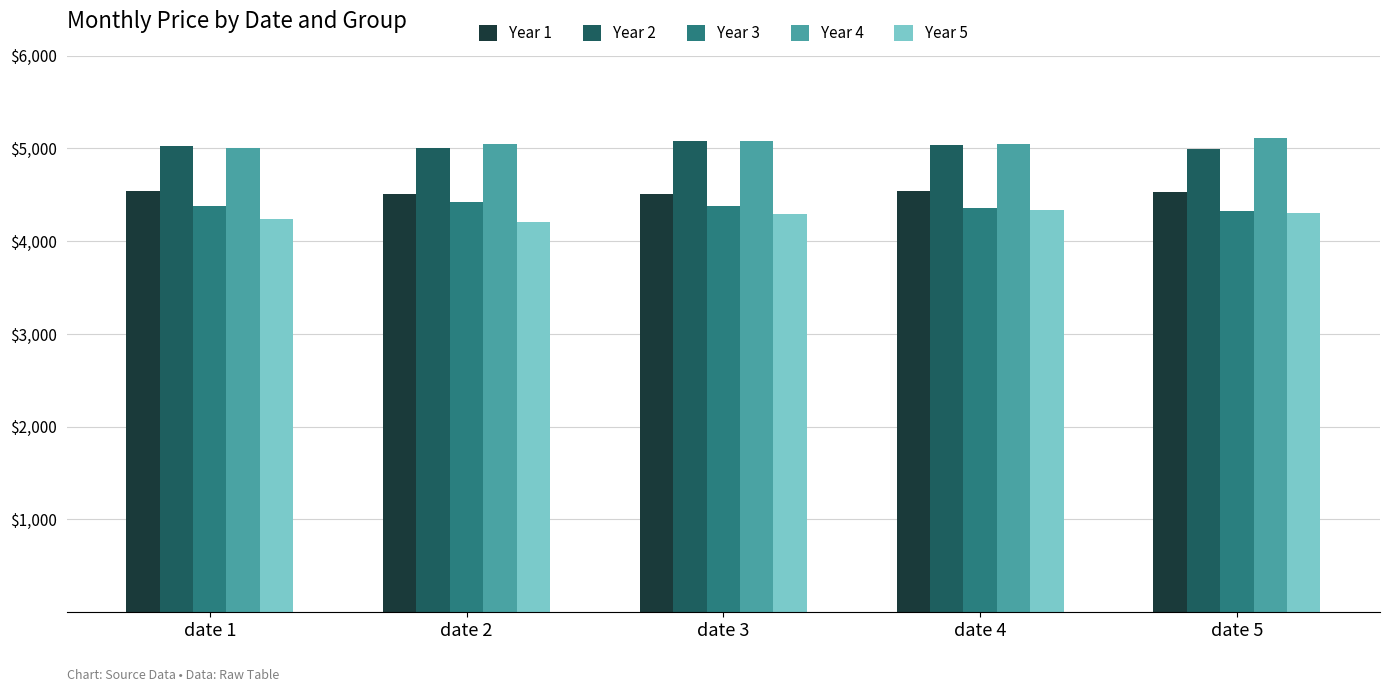

At how many categories does at least one series exceed 4411?

5